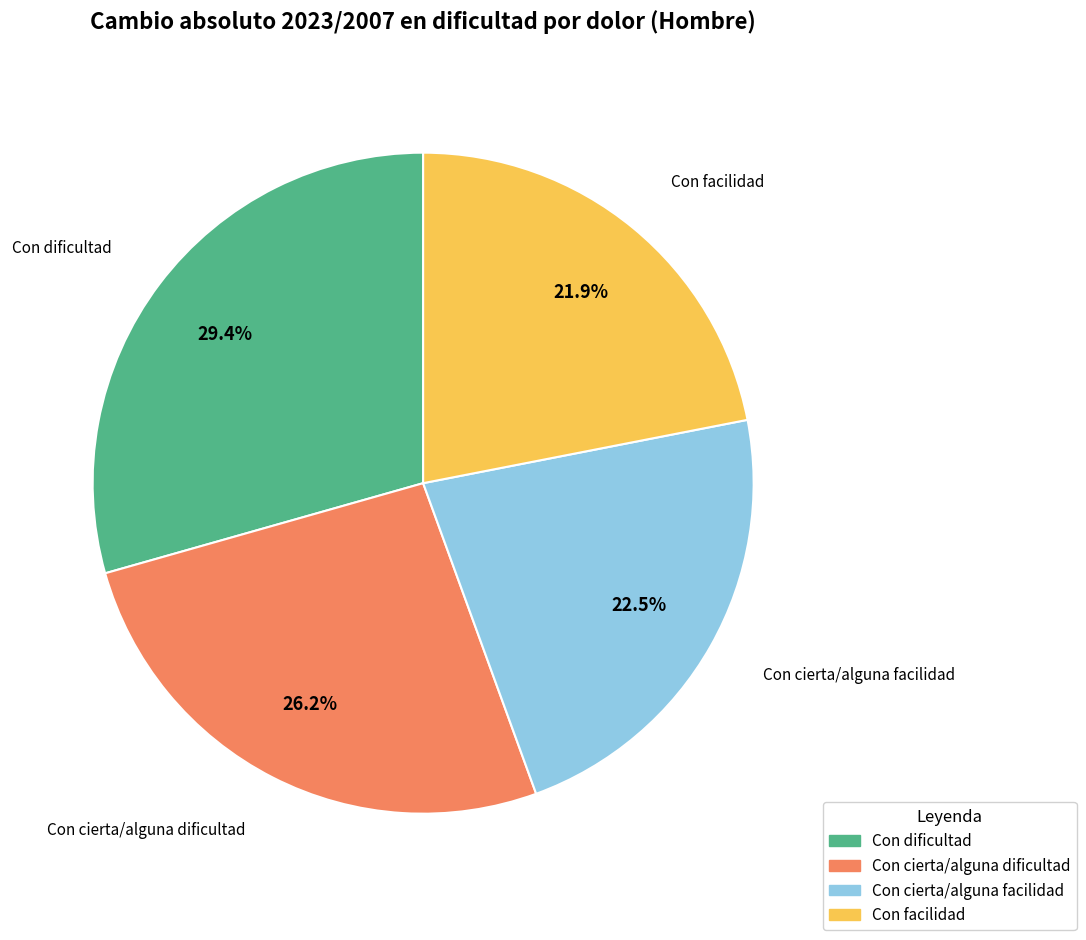

To the nearest percent, what portion does Con dificultad represent?

29%